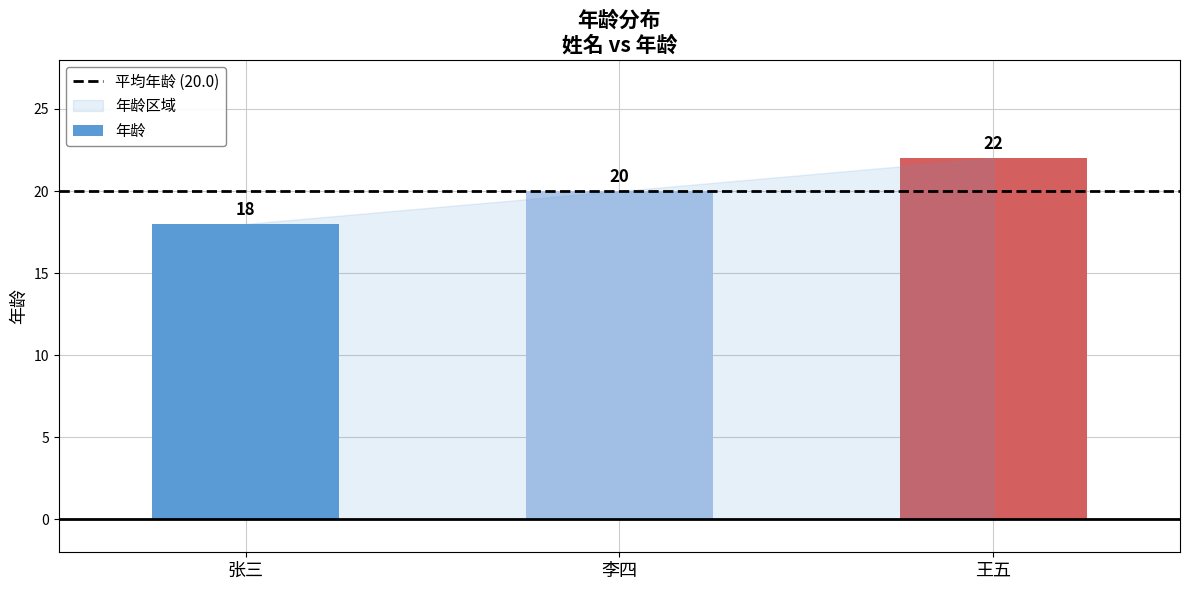

Reading left to right, list all the values displayed in this chart.

张三=18	李四=20	王五=22